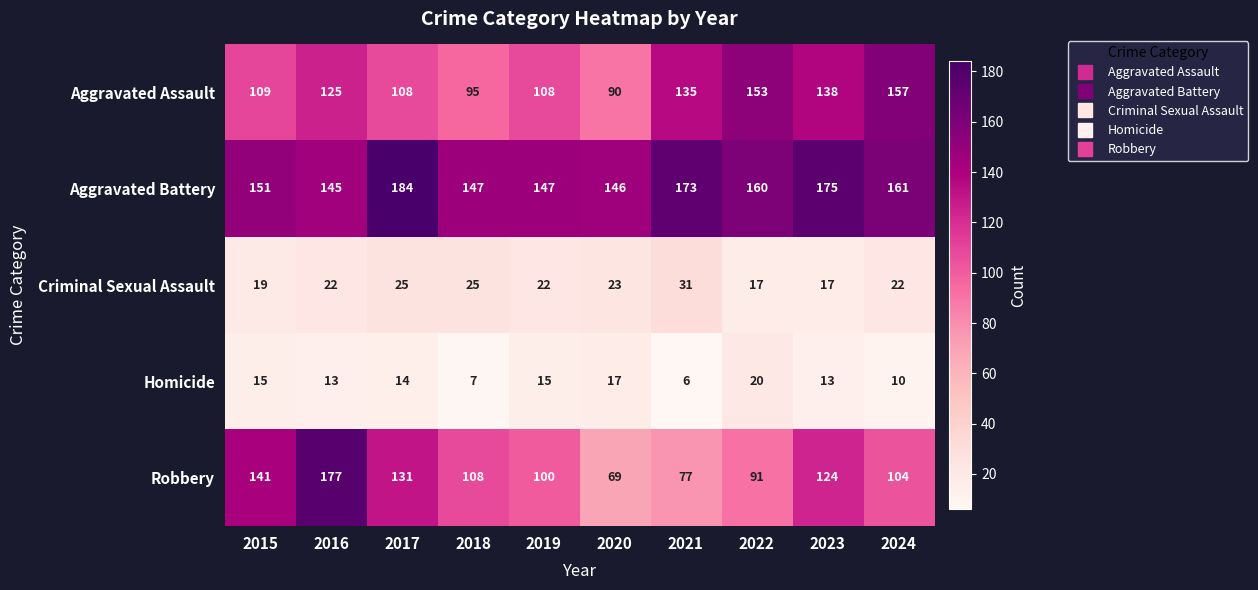

The Homicide series shows 20 at 2022. True or false?

True